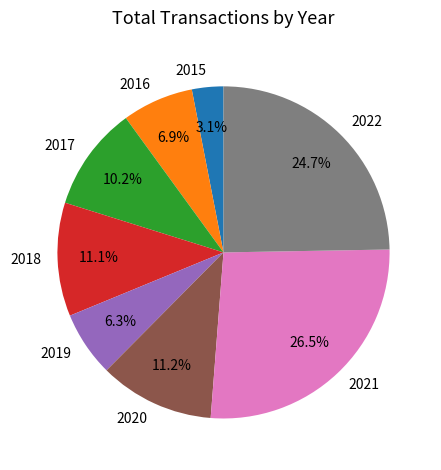

What portion of the pie excludes 2019?

93.7%